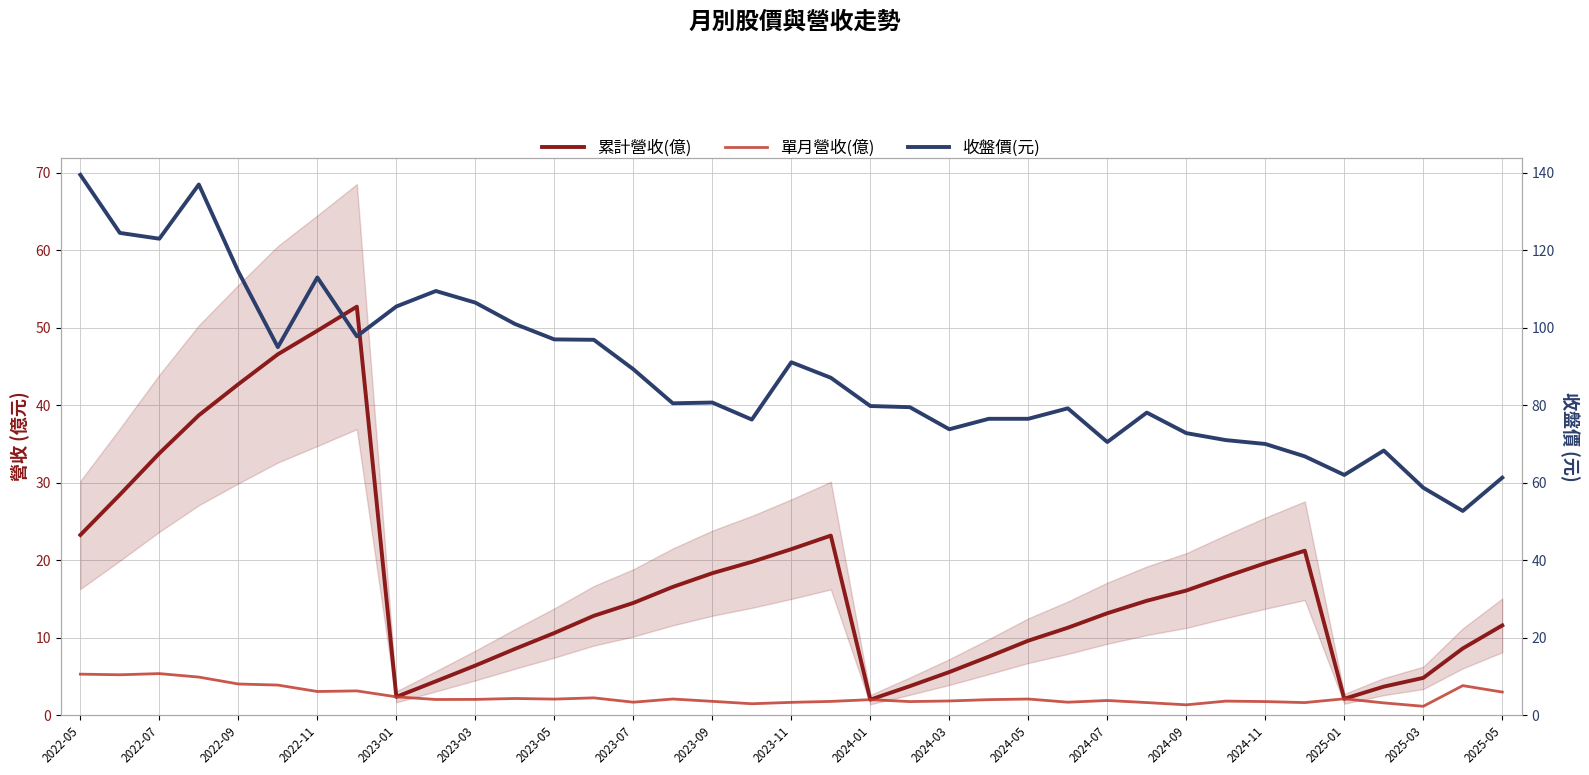

The 單月營收(億) series shows 5.7 at 2023-03. True or false?

False